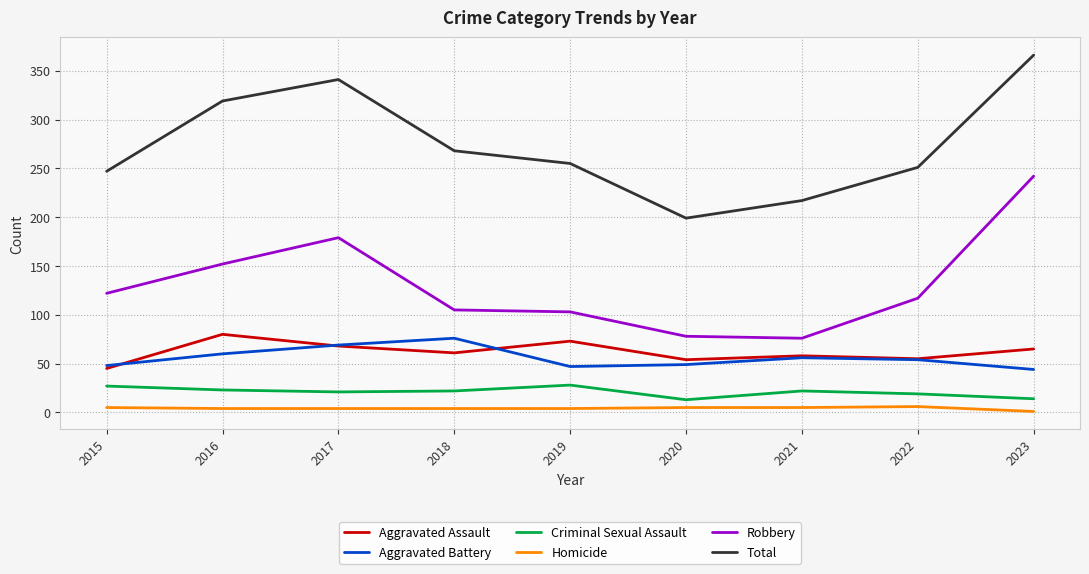

True or false: Total and Criminal Sexual Assault intersect in this chart.

False